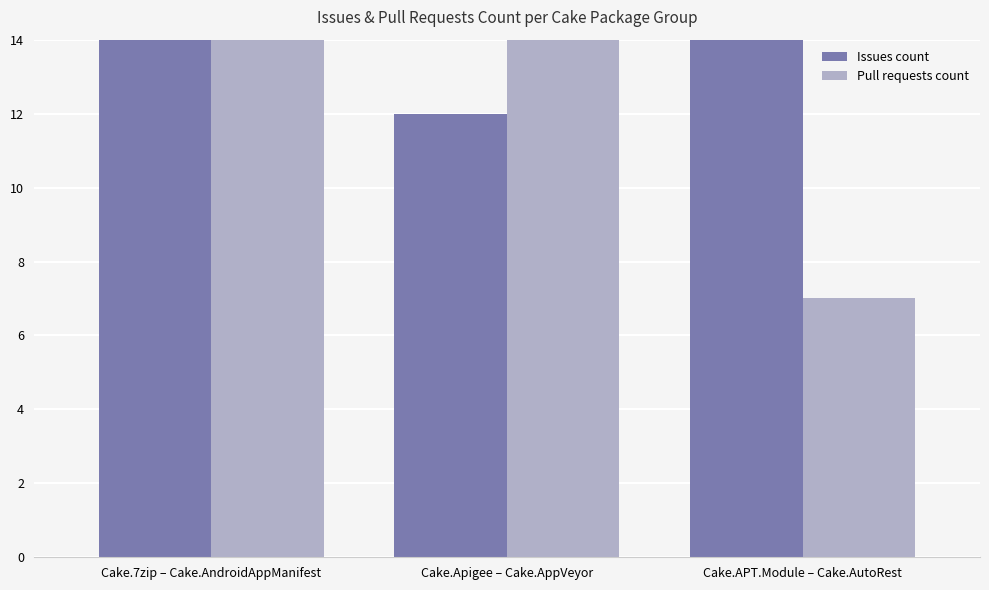

Which category has the lowest value in the Pull requests count series?

Cake.APT.Module – Cake.AutoRest